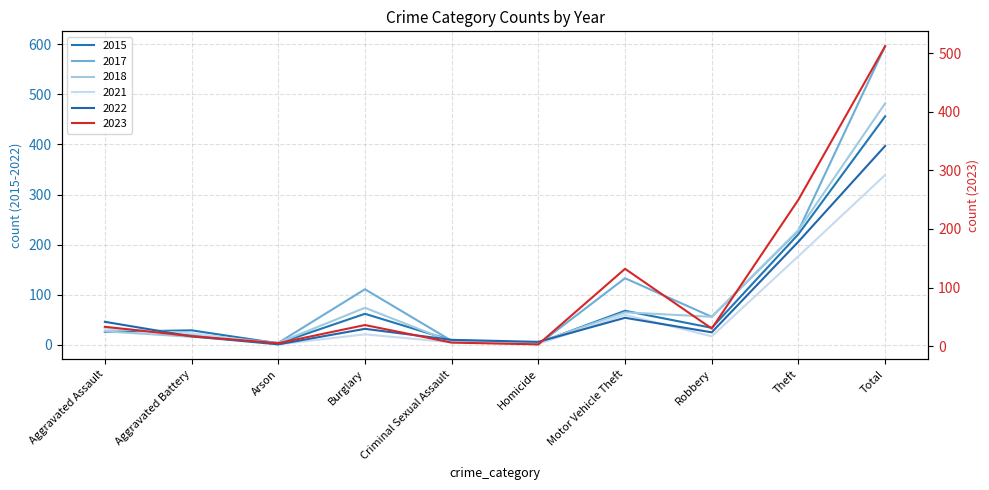

What position from the right is Burglary?

7